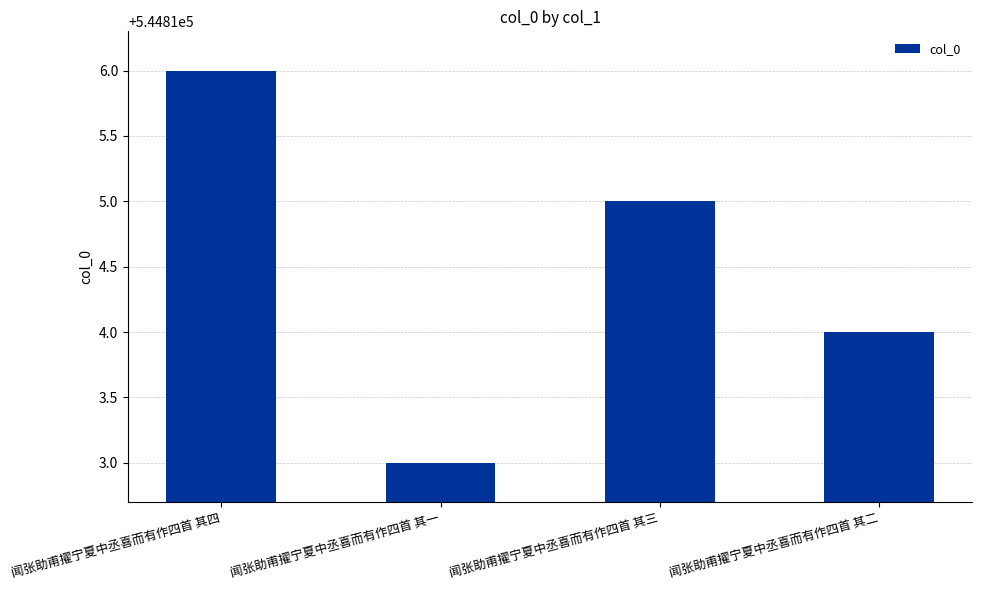

Reading left to right, what are all the values shown in this chart?

闻张助甫擢宁夏中丞喜而有作四首 其四=544816	闻张助甫擢宁夏中丞喜而有作四首 其一=544813	闻张助甫擢宁夏中丞喜而有作四首 其三=544815	闻张助甫擢宁夏中丞喜而有作四首 其二=544814